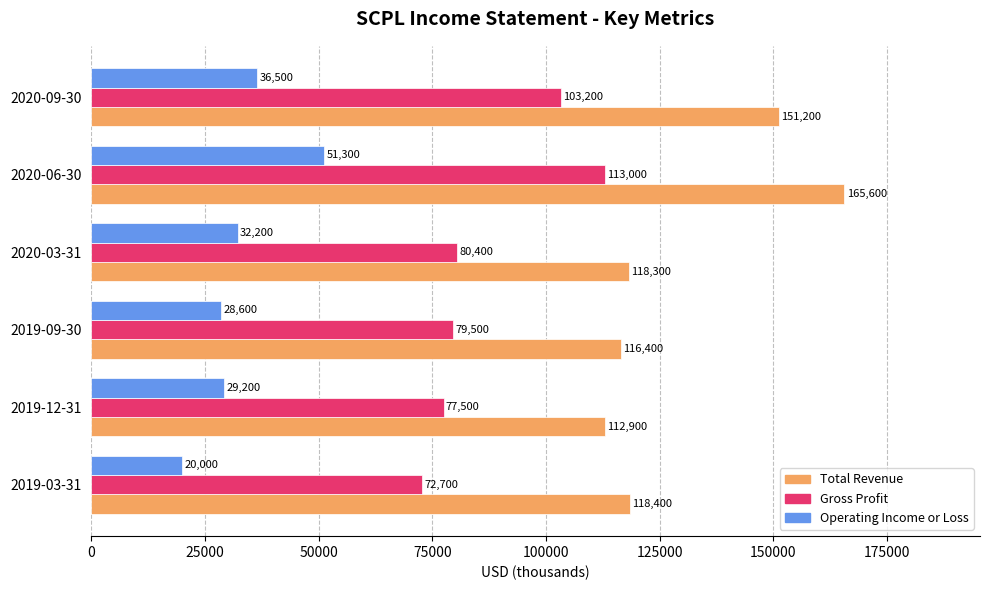

What is the sum of the Total Revenue values at 2020-09-30 and 2019-12-31?

264100